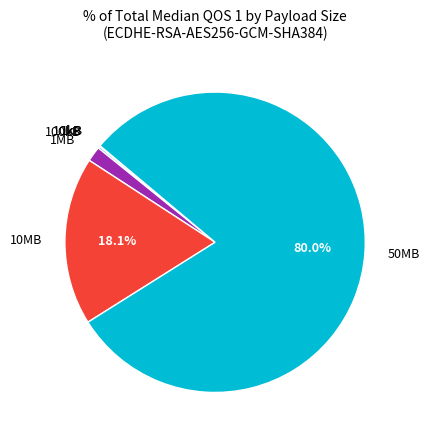

Which has a higher value, 10MB or 1MB?

10MB